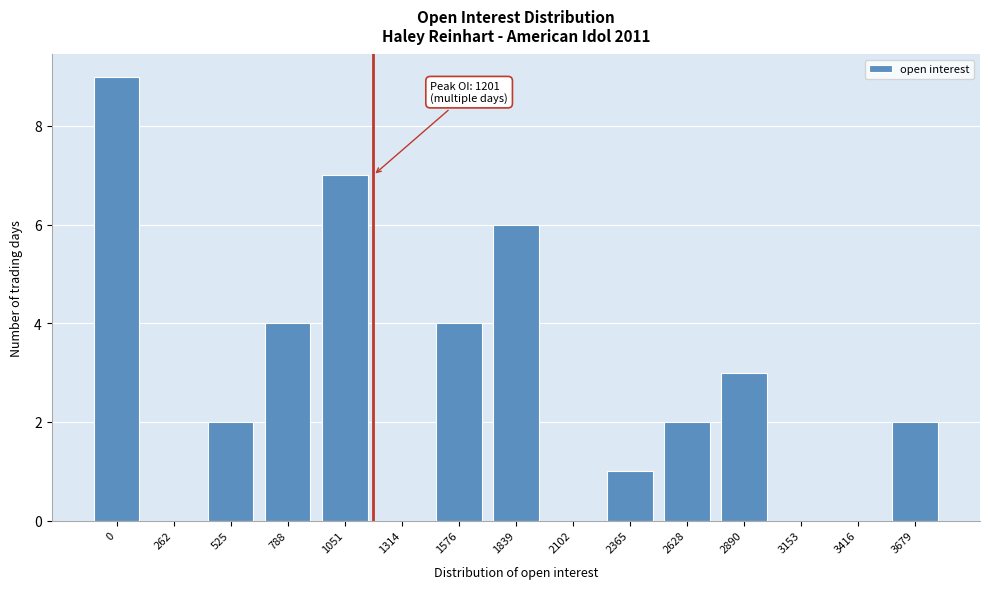

Reading right to left, list all the values displayed in this chart.

3679=2	3416=0	3153=0	2890=3	2628=2	2365=1	2102=0	1839=6	1576=4	1314=0	1051=7	788=4	525=2	262=0	0=9